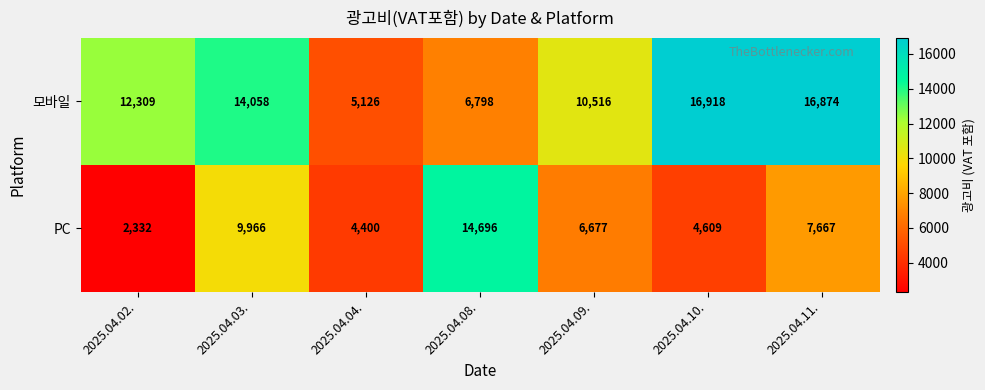

Rank the series by their maximum value, from lowest to highest.

PC, 모바일